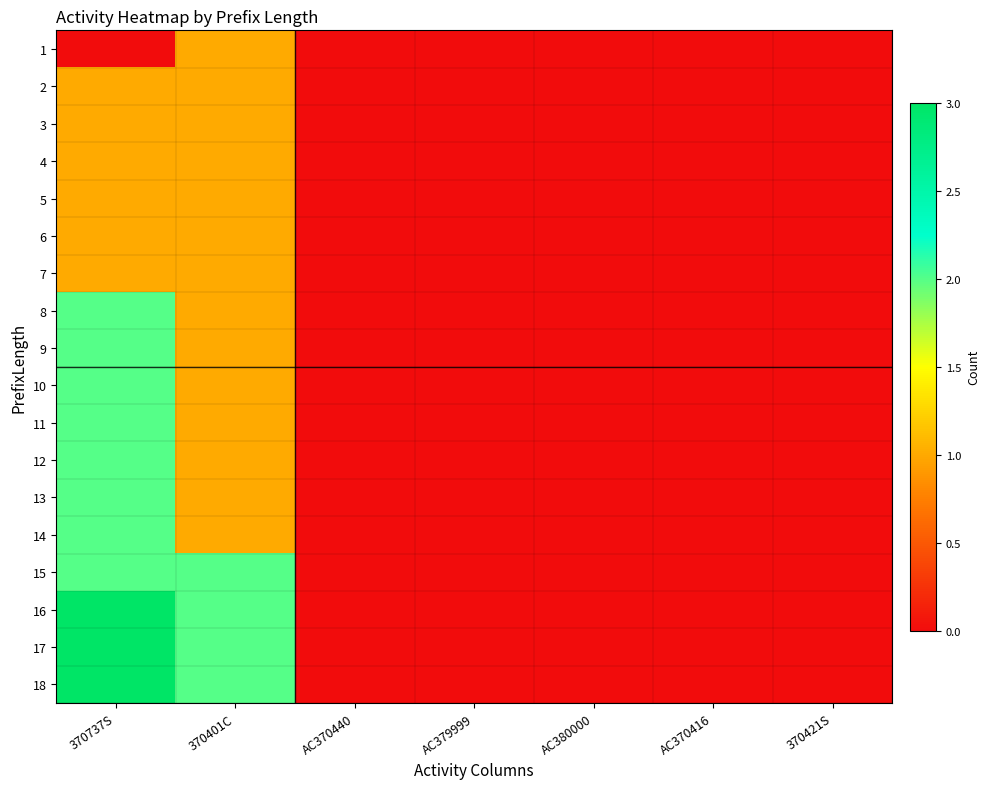

Reading left to right, what are all the values shown in this chart?

1: 370737S=0	370401C=1	AC370440=0	AC379999=0	AC380000=0	AC370416=0	370421S=0
2: 370737S=1	370401C=1	AC370440=0	AC379999=0	AC380000=0	AC370416=0	370421S=0
3: 370737S=1	370401C=1	AC370440=0	AC379999=0	AC380000=0	AC370416=0	370421S=0
4: 370737S=1	370401C=1	AC370440=0	AC379999=0	AC380000=0	AC370416=0	370421S=0
5: 370737S=1	370401C=1	AC370440=0	AC379999=0	AC380000=0	AC370416=0	370421S=0
6: 370737S=1	370401C=1	AC370440=0	AC379999=0	AC380000=0	AC370416=0	370421S=0
7: 370737S=1	370401C=1	AC370440=0	AC379999=0	AC380000=0	AC370416=0	370421S=0
8: 370737S=2	370401C=1	AC370440=0	AC379999=0	AC380000=0	AC370416=0	370421S=0
9: 370737S=2	370401C=1	AC370440=0	AC379999=0	AC380000=0	AC370416=0	370421S=0
10: 370737S=2	370401C=1	AC370440=0	AC379999=0	AC380000=0	AC370416=0	370421S=0
11: 370737S=2	370401C=1	AC370440=0	AC379999=0	AC380000=0	AC370416=0	370421S=0
12: 370737S=2	370401C=1	AC370440=0	AC379999=0	AC380000=0	AC370416=0	370421S=0
13: 370737S=2	370401C=1	AC370440=0	AC379999=0	AC380000=0	AC370416=0	370421S=0
14: 370737S=2	370401C=1	AC370440=0	AC379999=0	AC380000=0	AC370416=0	370421S=0
15: 370737S=2	370401C=2	AC370440=0	AC379999=0	AC380000=0	AC370416=0	370421S=0
16: 370737S=3	370401C=2	AC370440=0	AC379999=0	AC380000=0	AC370416=0	370421S=0
17: 370737S=3	370401C=2	AC370440=0	AC379999=0	AC380000=0	AC370416=0	370421S=0
18: 370737S=3	370401C=2	AC370440=0	AC379999=0	AC380000=0	AC370416=0	370421S=0